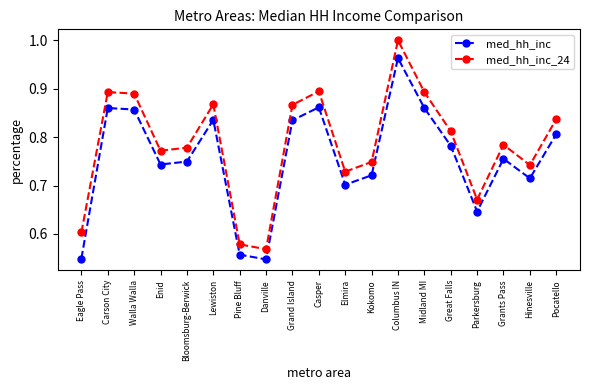

What is the sum of the med_hh_inc_24 values at Pocatello and Walla Walla?

1.7